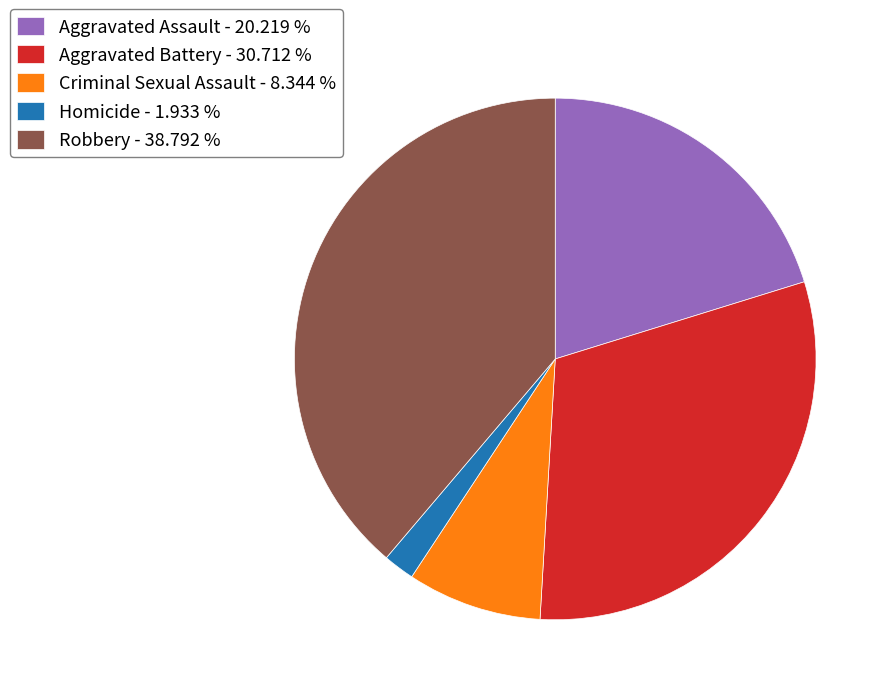

How many segments does this pie chart have?

5